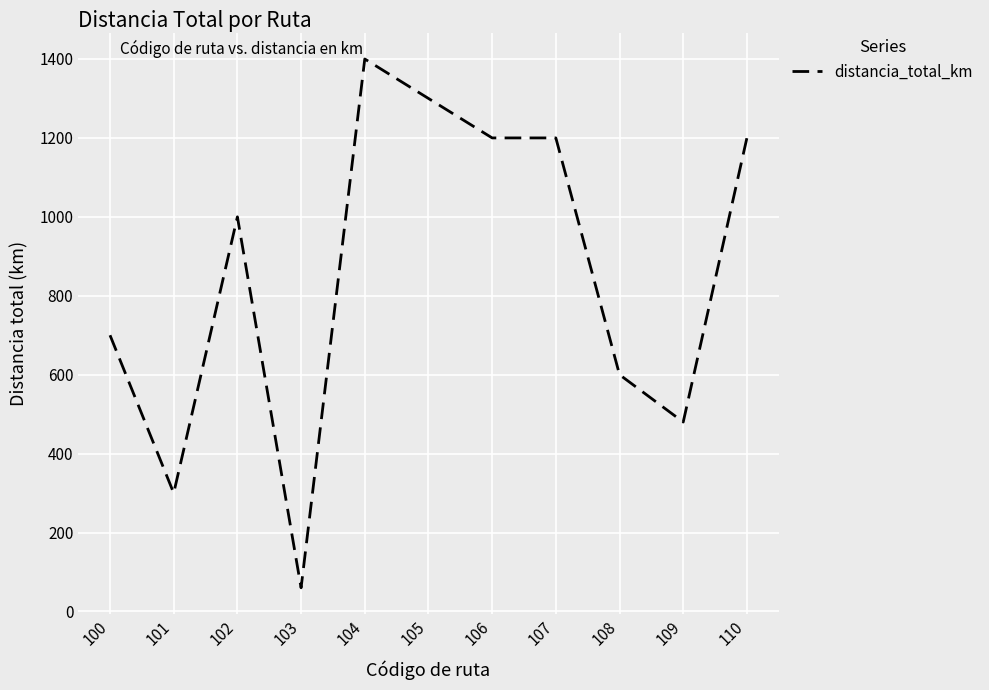

The chart shows a value of 1200 at 107. True or false?

True